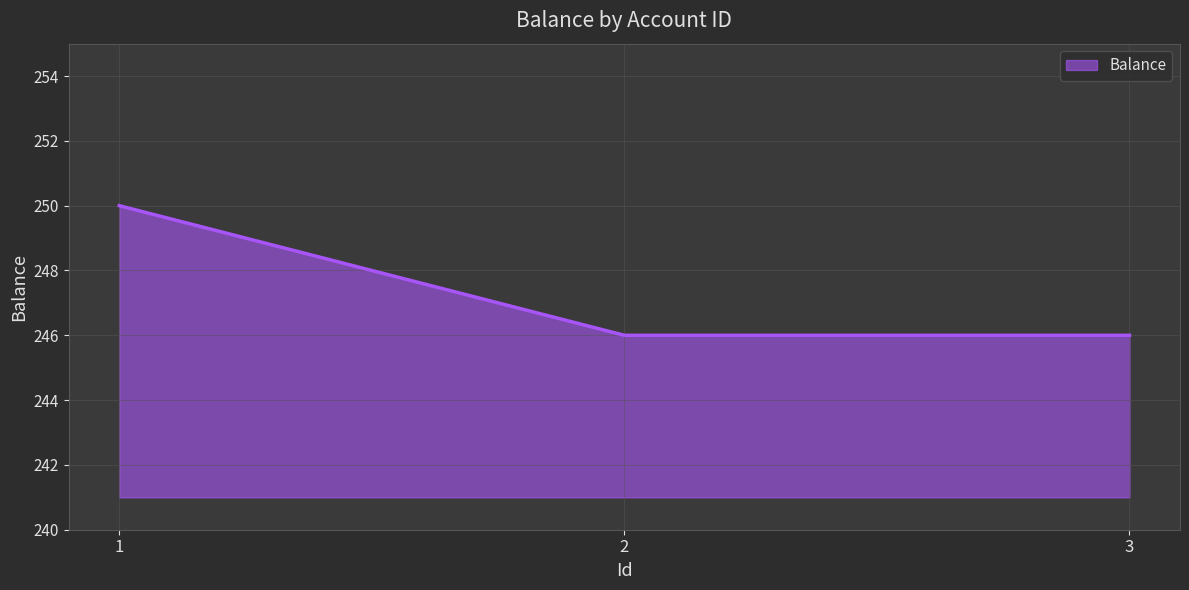

Read the value at 3.

246